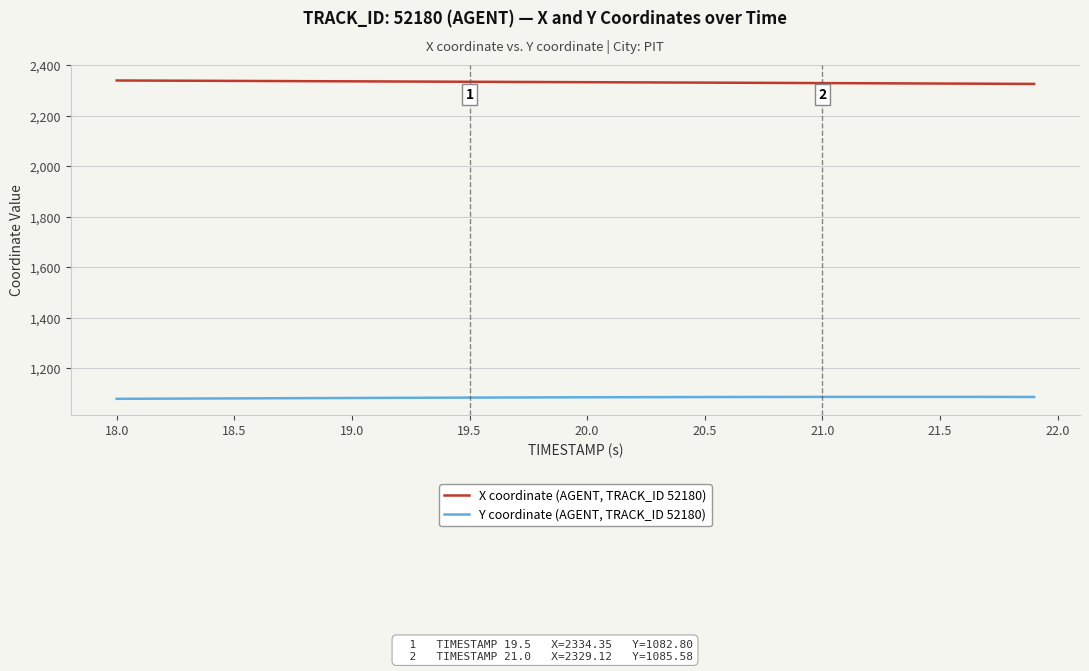

What is the minimum value for Y coordinate (AGENT, TRACK_ID 52180)?

1078.0